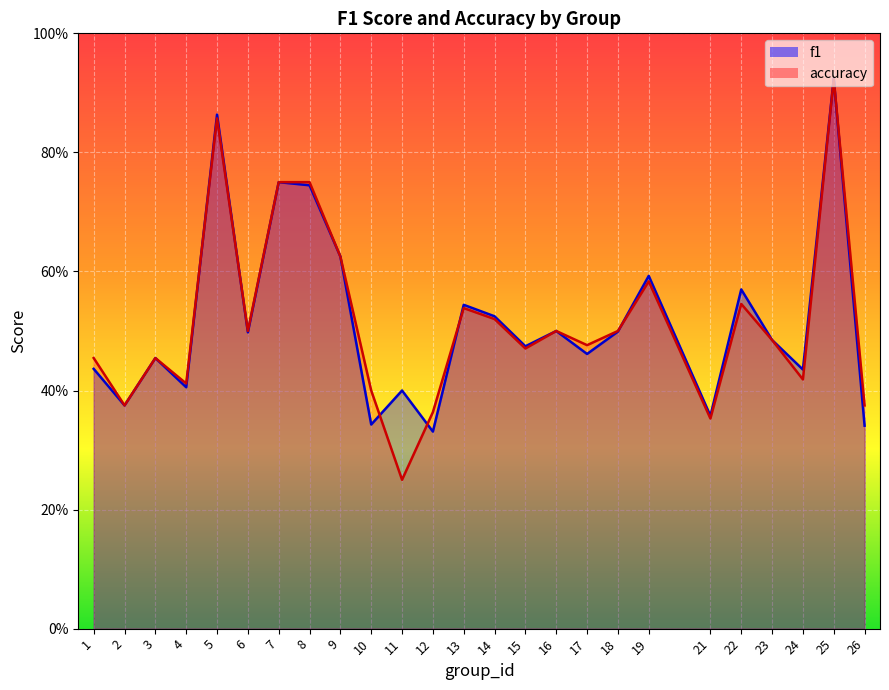

The value of f1 at 16 is 0.2. True or false?

False